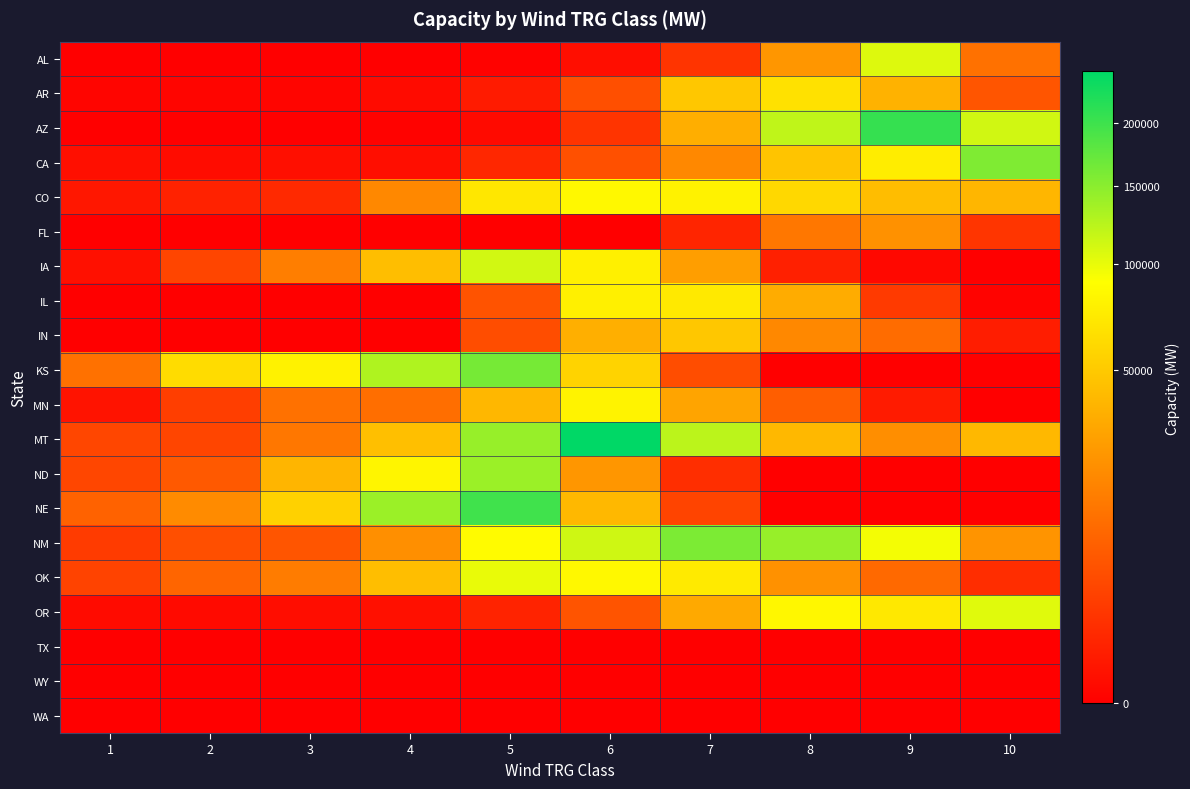

At how many categories does at least one series exceed 70122?

8